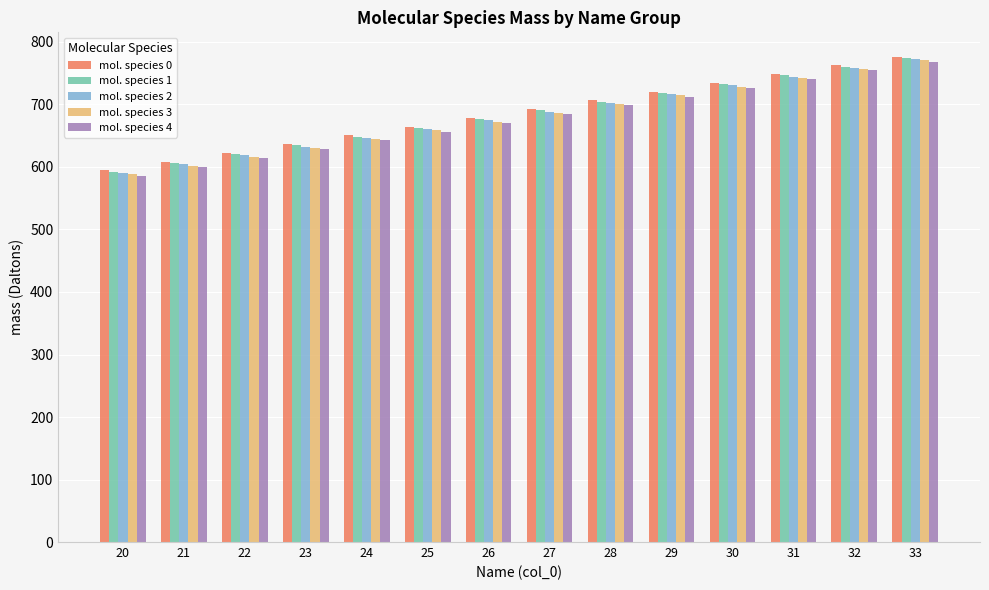

How many values in the mol. species 4 series exceed 684?

7